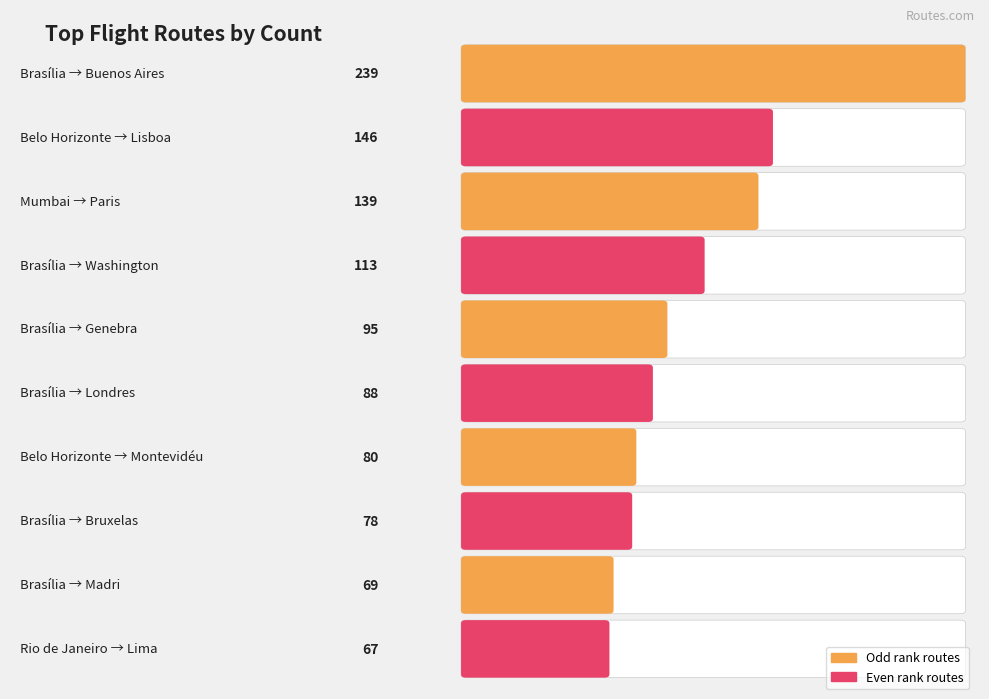

What is the average value?

111